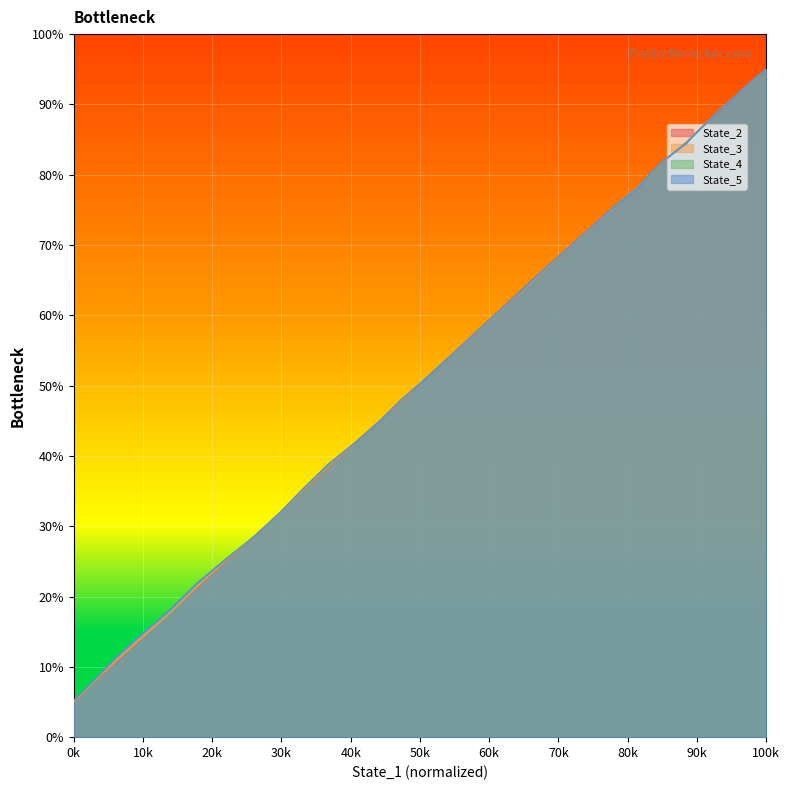

The value of State_4 at 0k is 7.4. True or false?

False